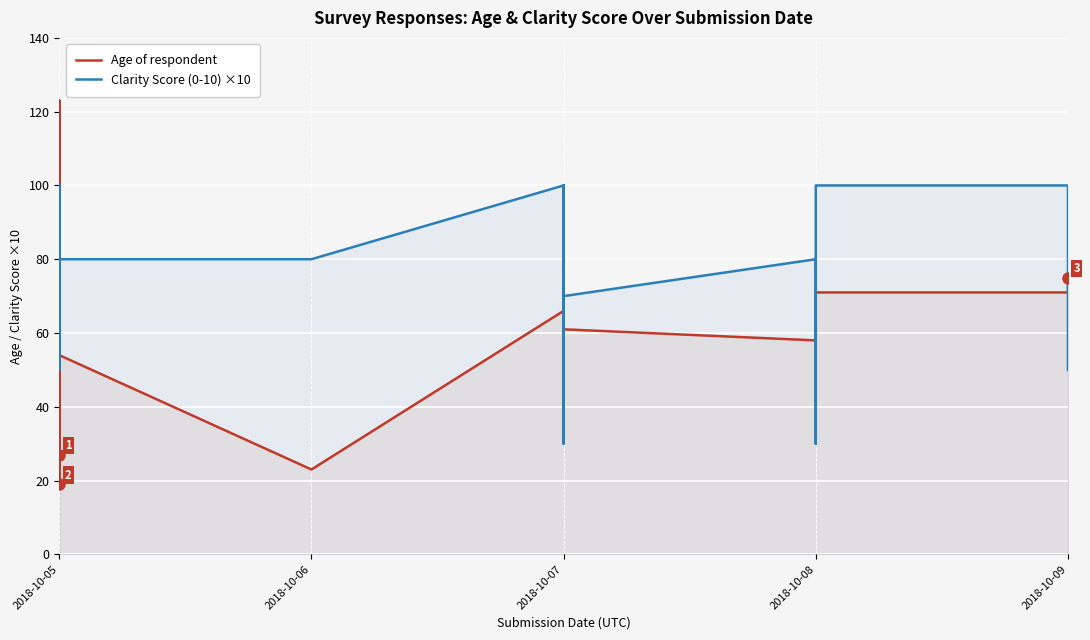

What is the difference between the maximum and minimum values in the Age series?

104